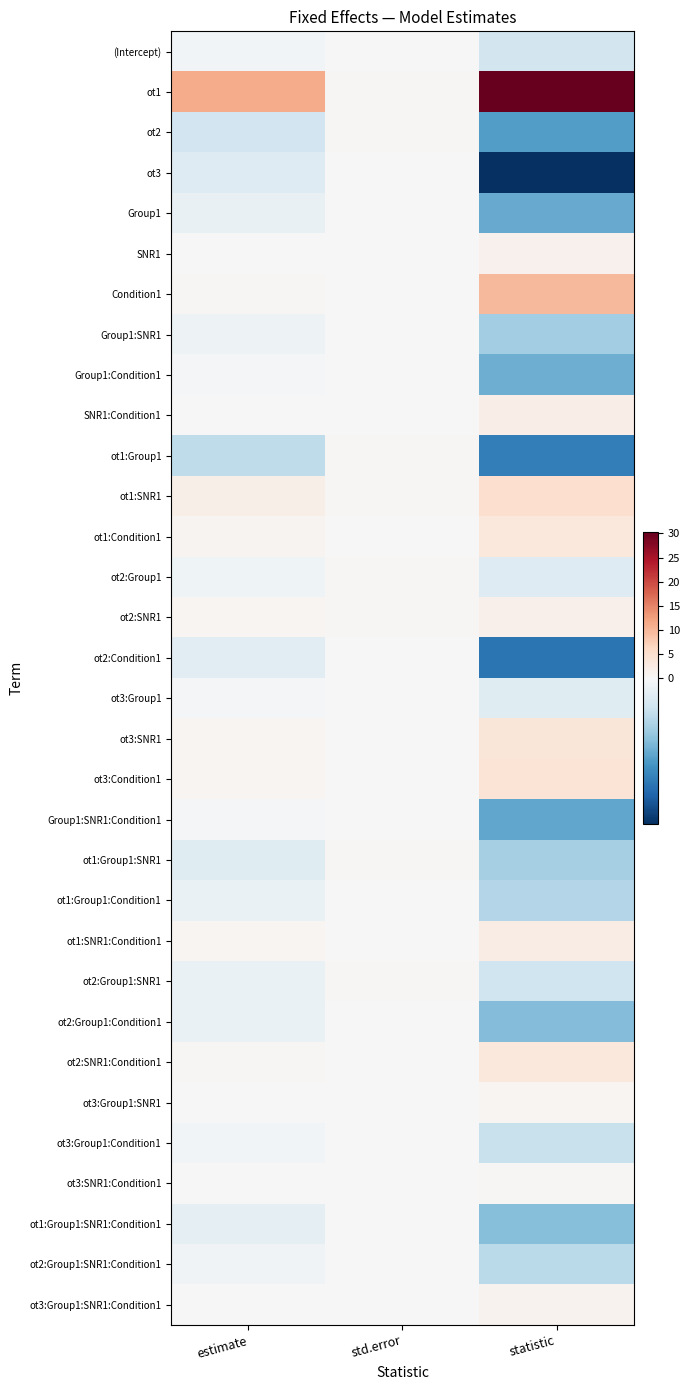

Which series changed the most between estimate and statistic?

ot1